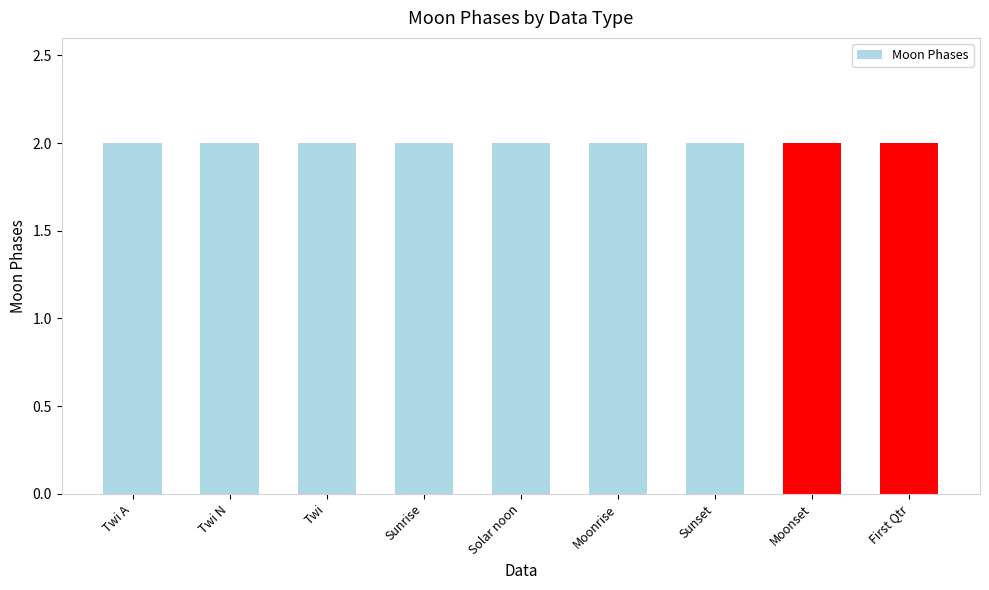

Between Twi A and Sunrise, which is larger?

Twi A